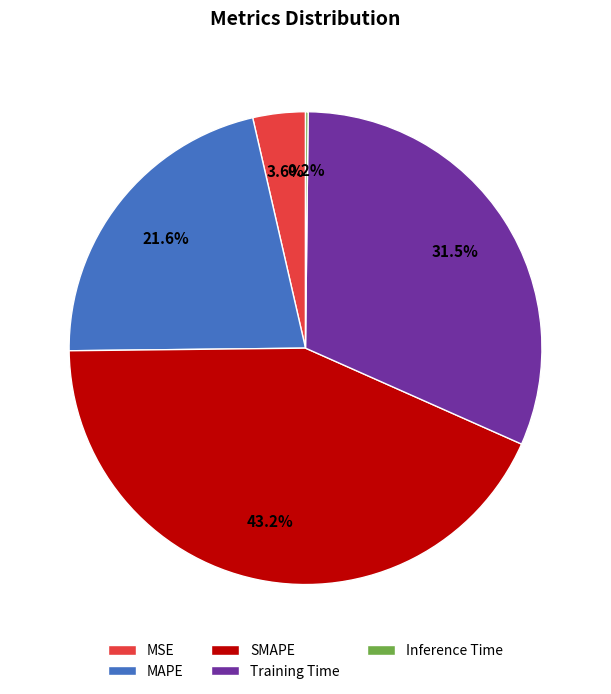

Which has a higher value, MSE or SMAPE?

SMAPE